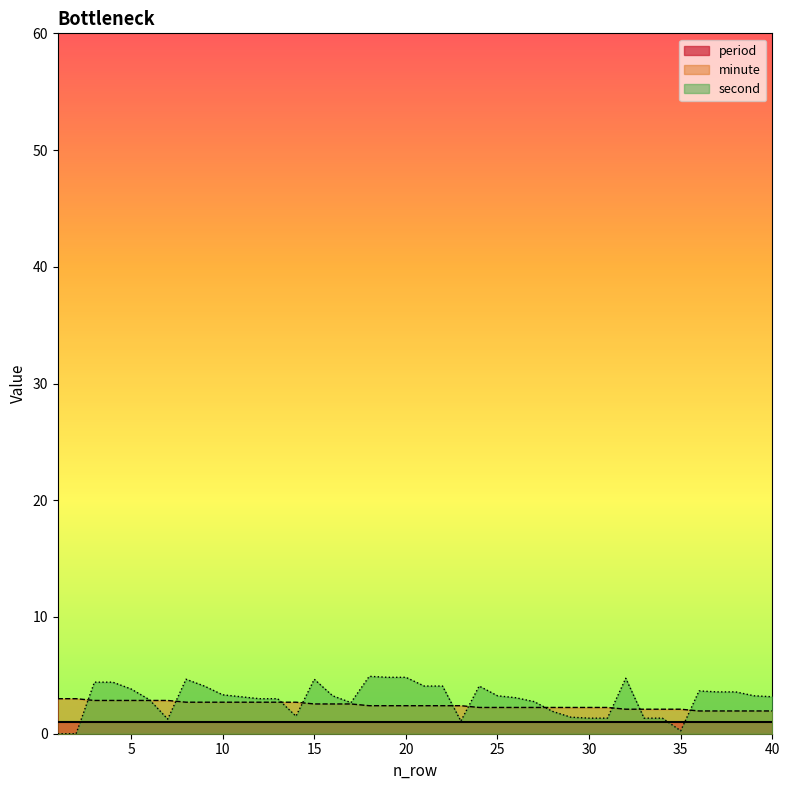

What is the value of the minute point at the 28th from the left?

2.2